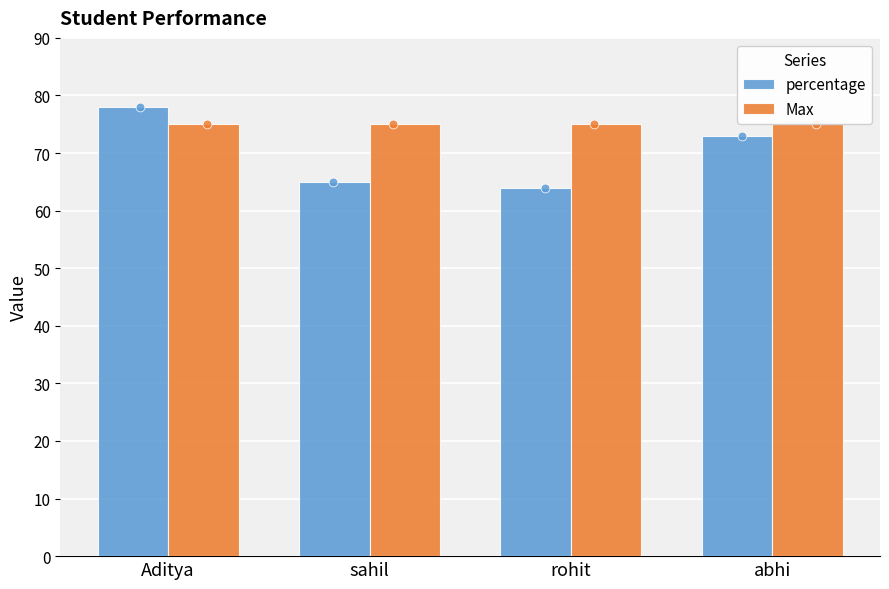

At how many categories does at least one series exceed 64?

4